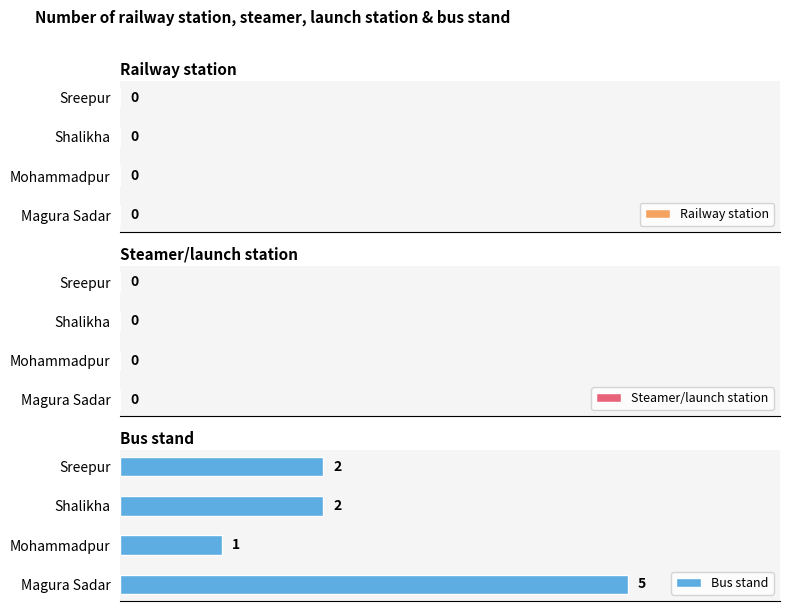

What is the ratio of the value at Magura Sadar to the value at Sreepur?

2.5